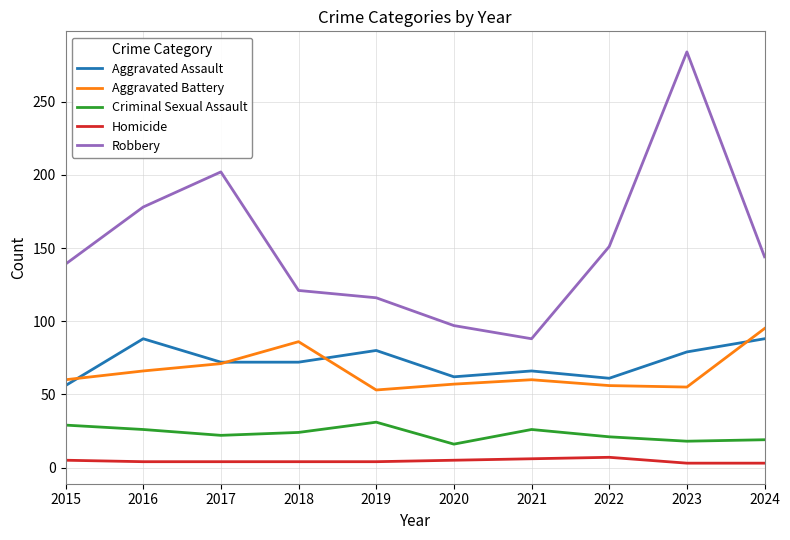

True or false: Homicide and Criminal Sexual Assault intersect in this chart.

False